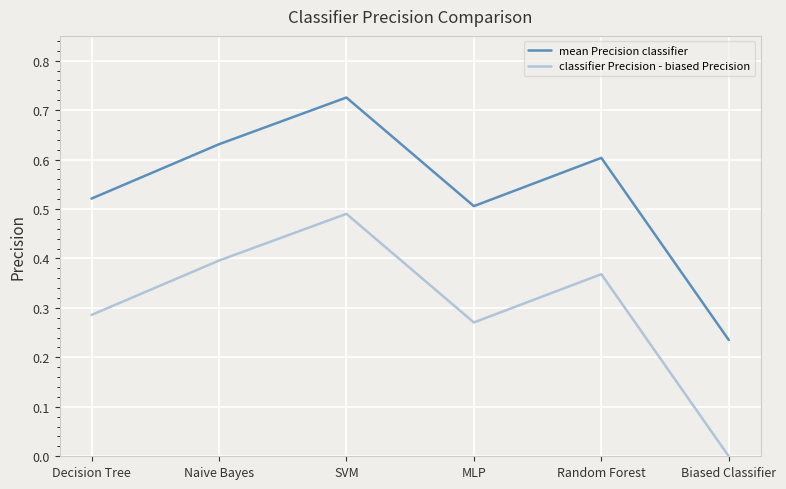

Where is classifier Precision - biased Precision nearest to the value 0?

Biased Classifier